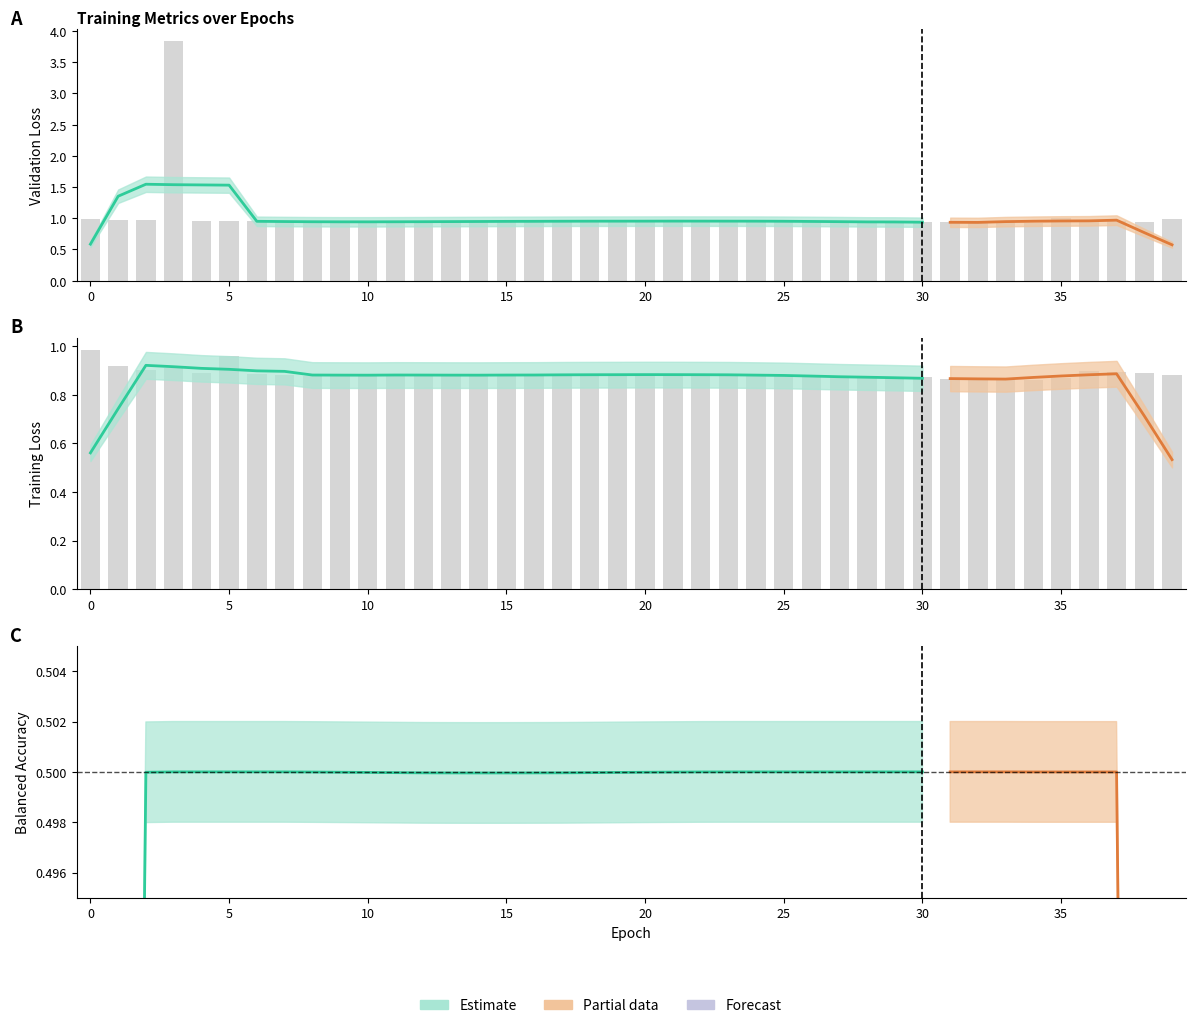

Reading right to left, what are all the values shown in this chart?

Loss: 39=1.0	38=0.9	37=0.9	36=1.0	35=1.0	34=0.9	33=0.9	32=0.9	31=0.9	30=0.9	29=0.9	28=0.9	27=0.9	26=1.0	25=1.0	24=1.0	23=1.0	22=1.0	21=1.0	20=1.0	19=1.0	18=1.0	17=1.0	16=1.0	15=1.0	14=0.9	13=0.9	12=0.9	11=0.9	10=0.9	9=0.9	8=0.9	7=0.9	6=1.0	5=1.0	4=1.0	3=3.8	2=1.0	1=1.0	0=1.0
Train_loss: 39=0.9	38=0.9	37=0.9	36=0.9	35=0.9	34=0.9	33=0.9	32=0.9	31=0.9	30=0.9	29=0.9	28=0.9	27=0.9	26=0.9	25=0.9	24=0.9	23=0.9	22=0.9	21=0.9	20=0.9	19=0.9	18=0.9	17=0.9	16=0.9	15=0.9	14=0.9	13=0.9	12=0.9	11=0.9	10=0.9	9=0.9	8=0.9	7=0.9	6=0.9	5=1.0	4=0.9	3=0.9	2=0.9	1=0.9	0=1.0